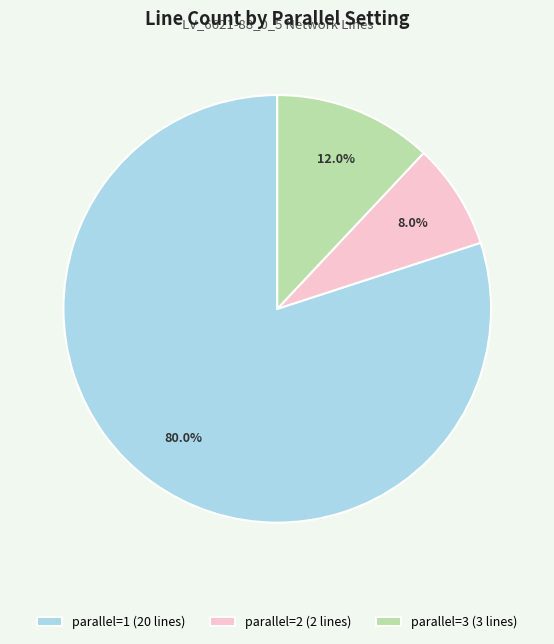

Approximately how many times larger is the value at parallel=2 (2 lines) compared to parallel=3 (3 lines)?

0.7